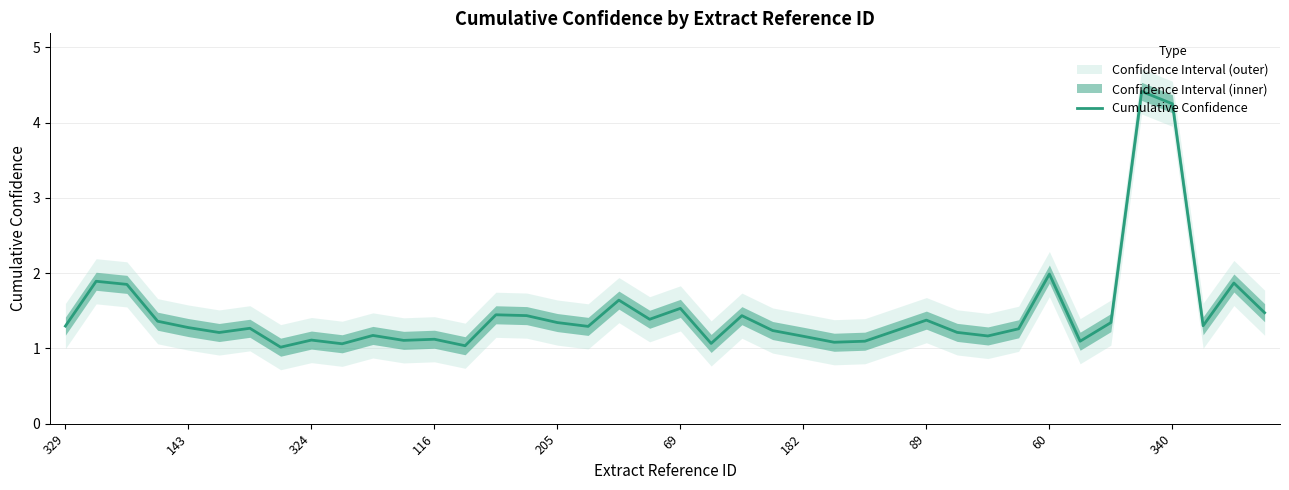

What is the change in value from 33 to 37?

+0.2